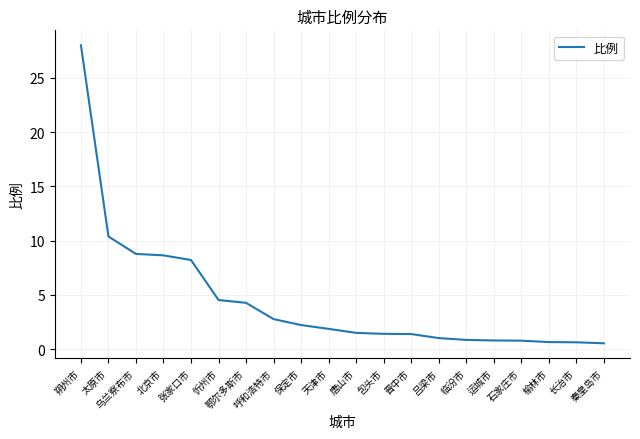

Which has a higher value, 吕梁市 or 榆林市?

吕梁市